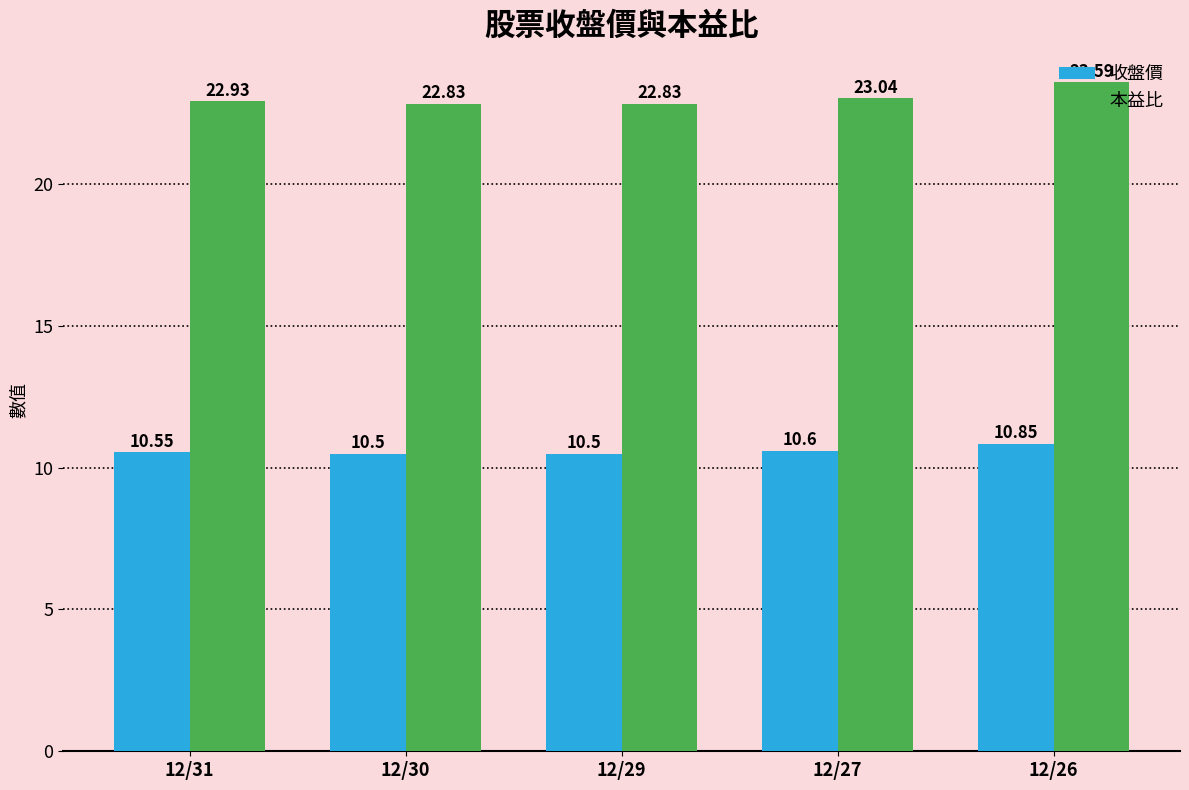

Which series has the widest spread of values?

本益比